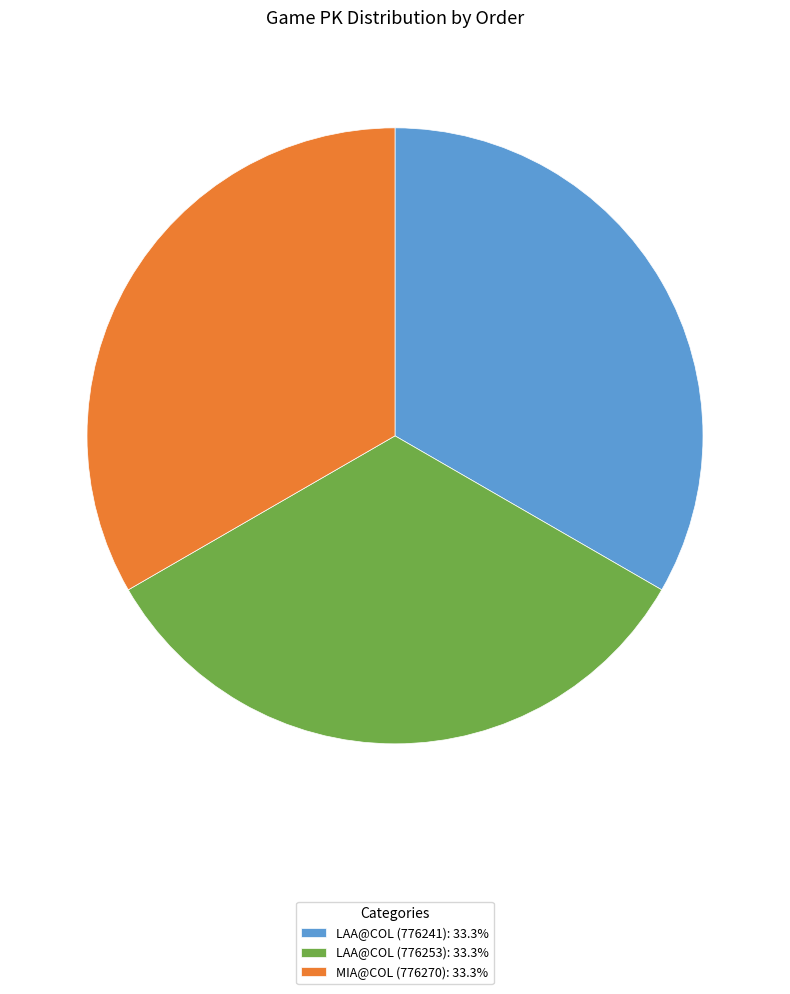

Is the sum of LAA@COL (776241): 33.3% and MIA@COL (776270): 33.3% greater than half?

Yes